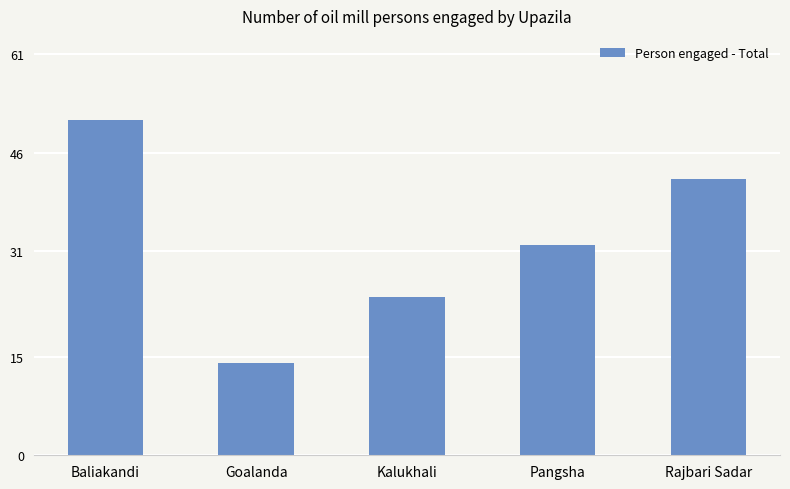

Rank the categories by value from lowest to highest.

Goalanda, Kalukhali, Pangsha, Rajbari Sadar, Baliakandi